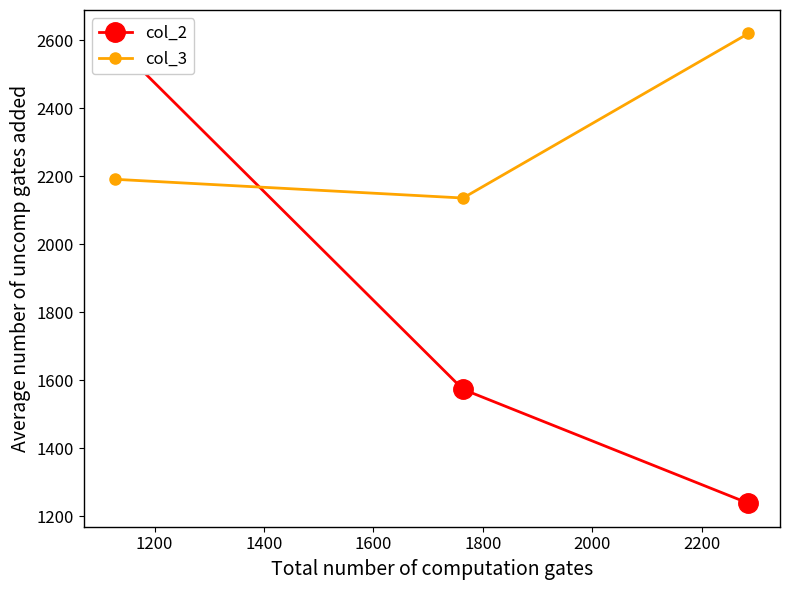

What is the minimum value for col_3?

2136.1